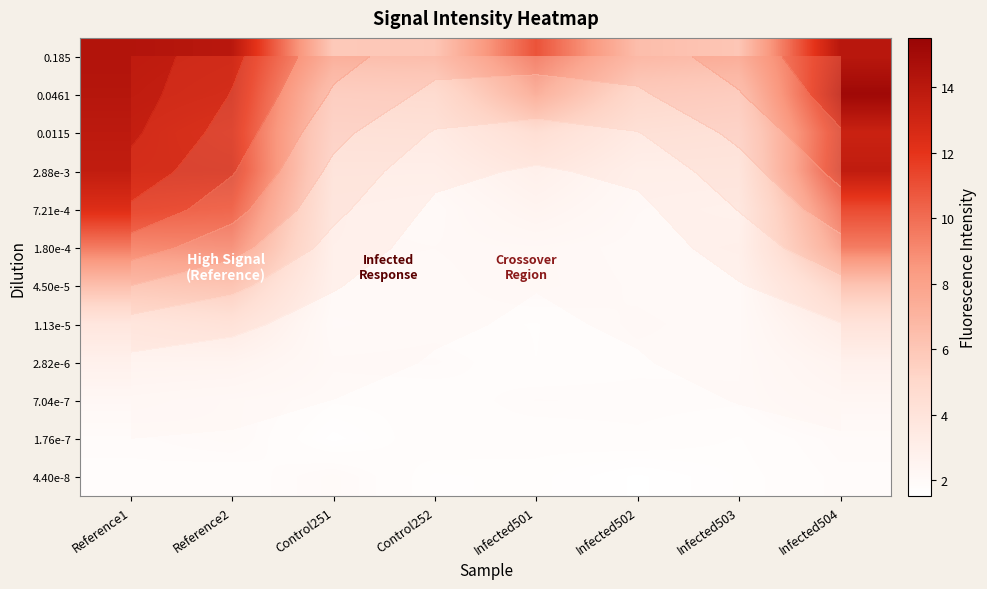

Between Control251 and Infected501, which is larger?

Infected501